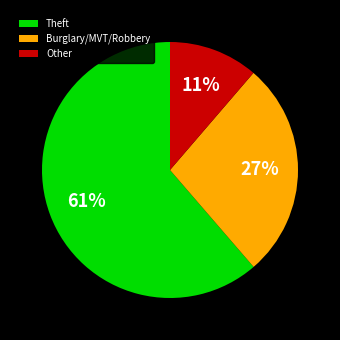

To the nearest percent, what percentage of the pie is Other?

11%